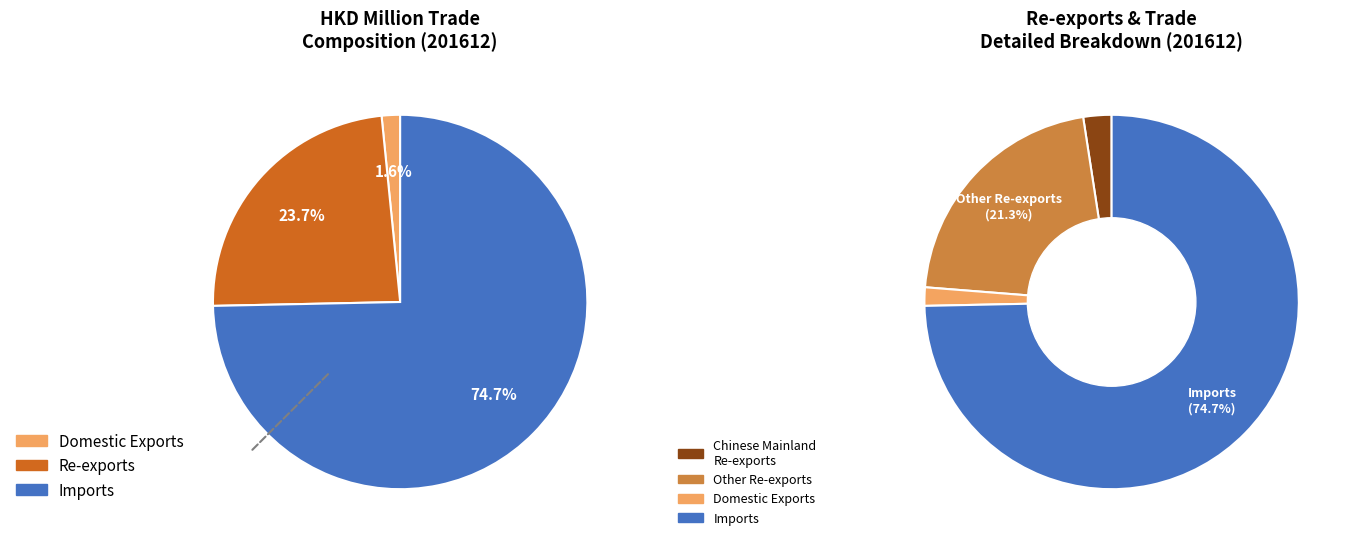

Is the sum of Re-exports and Domestic Exports greater than half?

No